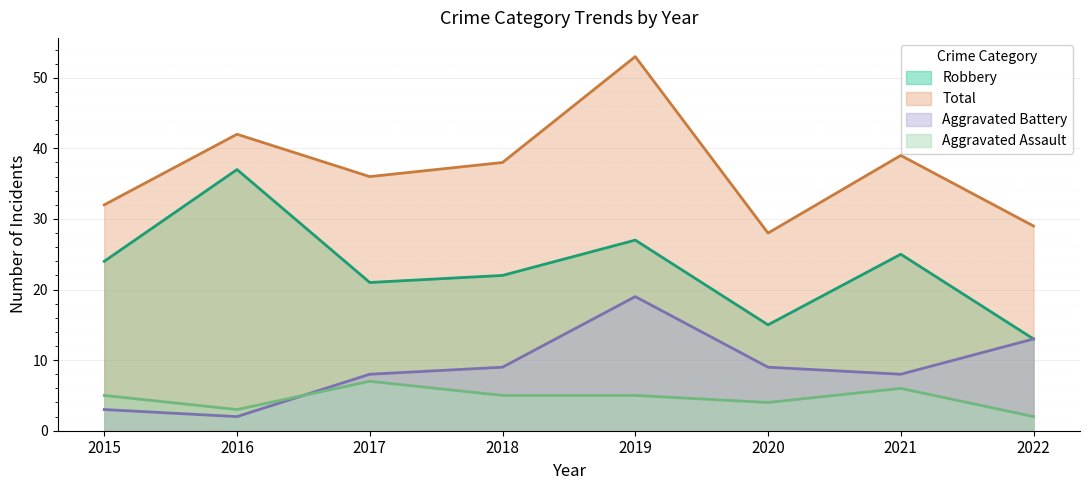

What is the difference between the highest and lowest values at 2015?

29